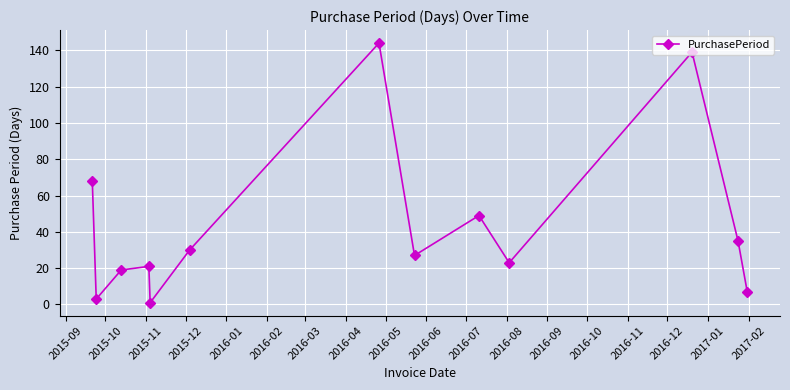

How many interior local valleys (lower than both neighbors) does the data have?

4